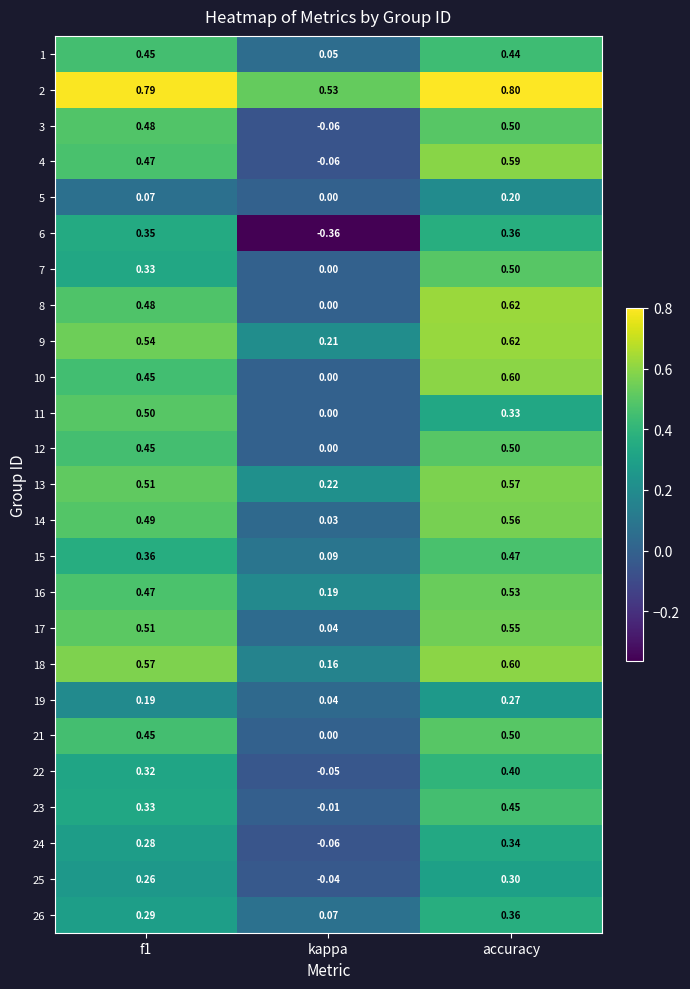

At which label is 9 closest to 0?

kappa